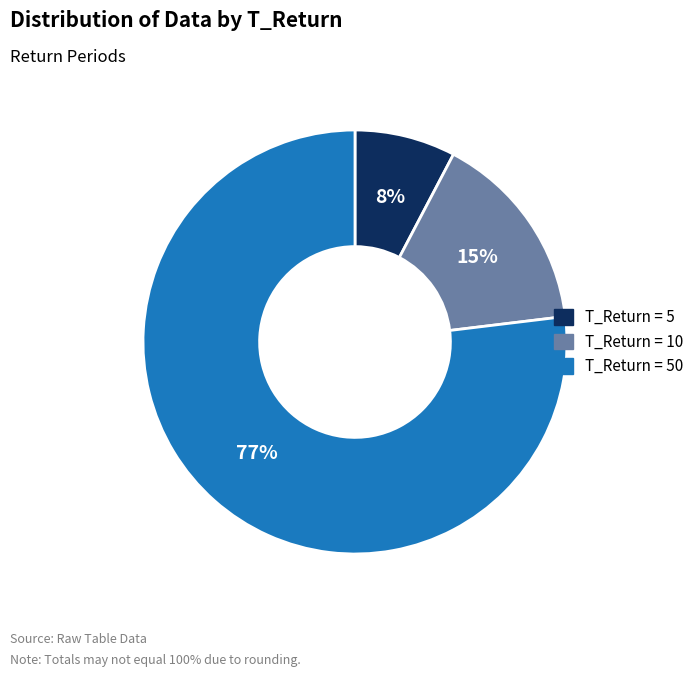

To the nearest percent, what is the difference between the largest and smallest slice percentages?

69%